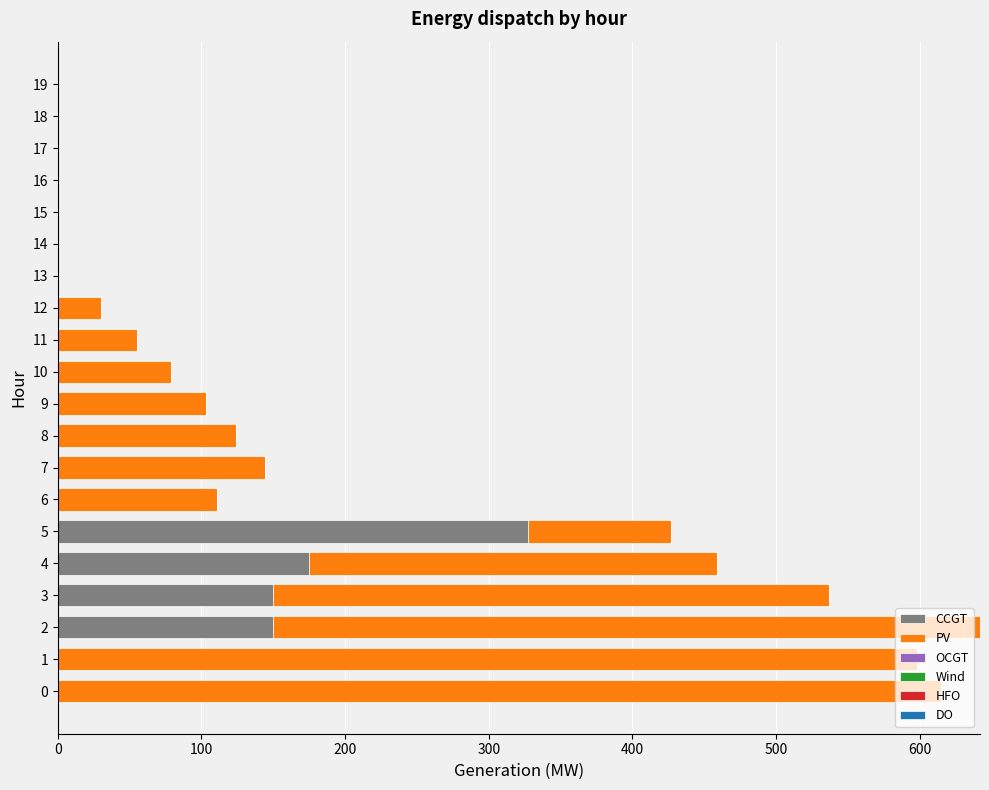

At which category is the sum across all series the highest?

2